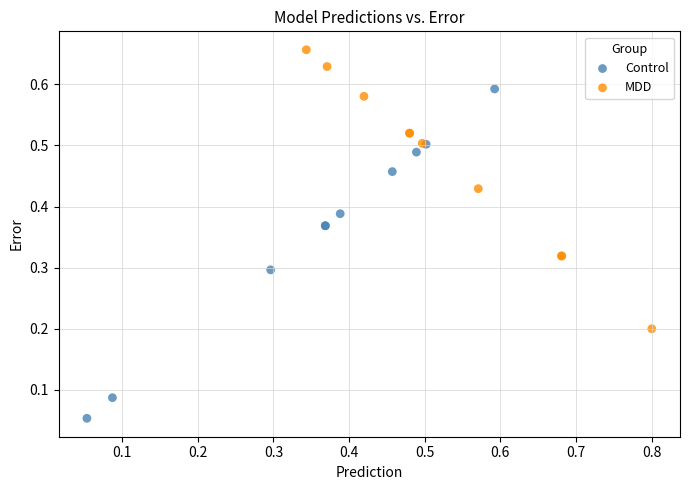

What are all the series names shown in the legend?

Control, MDD